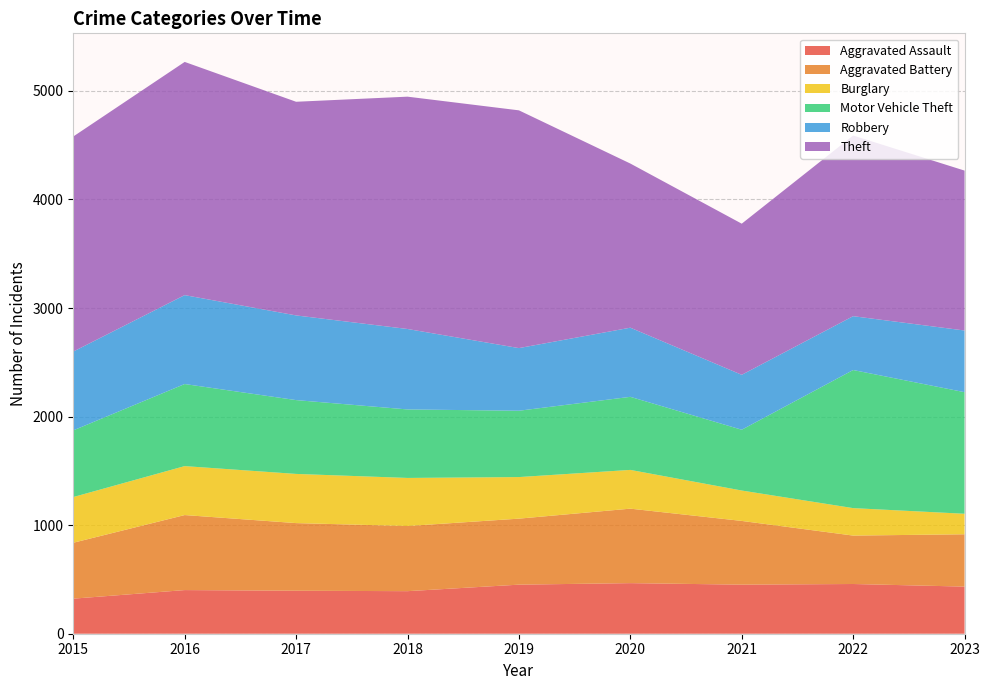

Reading left to right, what are all the values shown in this chart?

Aggravated Assault: 2015=323	2016=402	2017=396	2018=392	2019=452	2020=466	2021=452	2022=458	2023=434
Aggravated Battery: 2015=515	2016=691	2017=623	2018=600	2019=608	2020=686	2021=587	2022=446	2023=482
Burglary: 2015=421	2016=451	2017=453	2018=443	2019=383	2020=357	2021=280	2022=253	2023=189
Motor Vehicle Theft: 2015=614	2016=756	2017=680	2018=631	2019=611	2020=673	2021=560	2022=1272	2023=1120
Robbery: 2015=726	2016=819	2017=780	2018=741	2019=577	2020=637	2021=506	2022=496	2023=568
Theft: 2015=1981	2016=2148	2017=1968	2018=2140	2019=2190	2020=1512	2021=1392	2022=1664	2023=1473